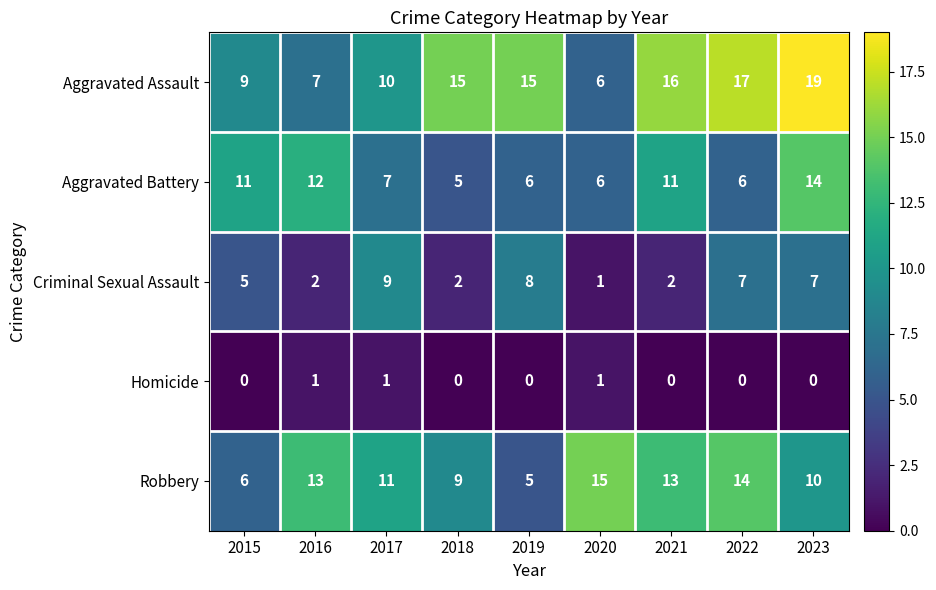

The Criminal Sexual Assault series shows 2 at 2018. True or false?

True